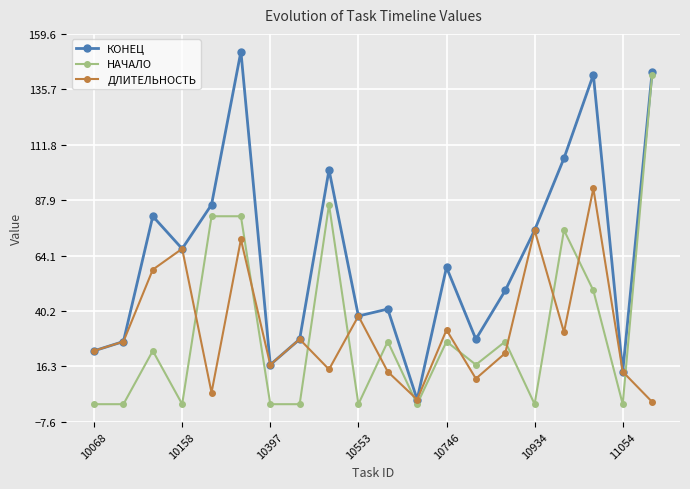

Rank the series by their maximum value, from lowest to highest.

ДЛИТЕЛЬНОСТЬ, НАЧАЛО, КОНЕЦ